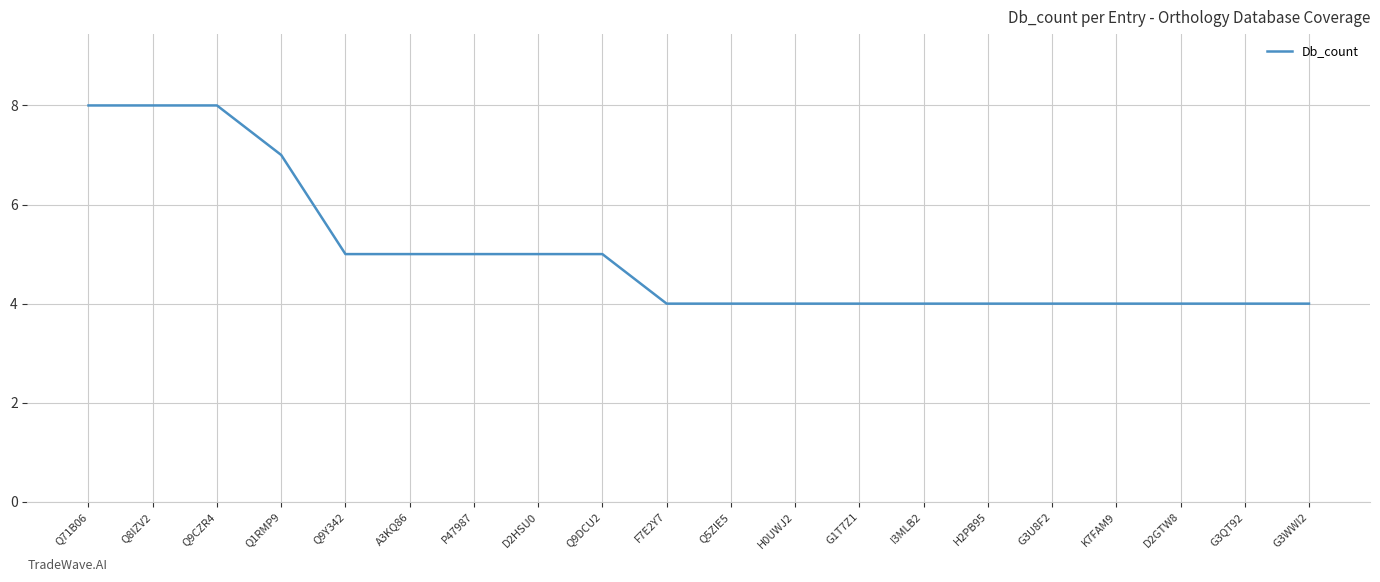

What is the sum of the values at Q8IZV2 and D2HSU0?

13